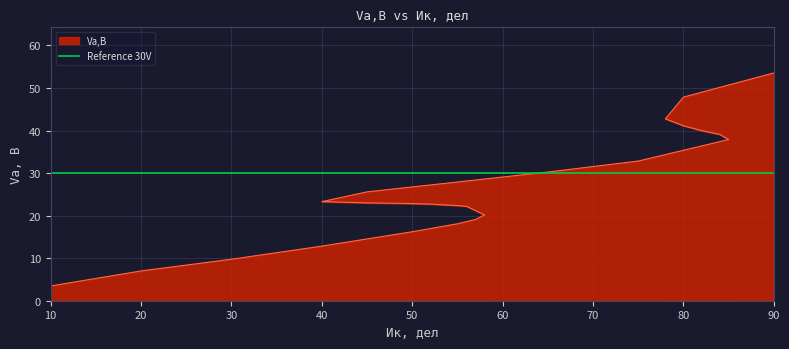

What is the minimum value shown in the chart?

3.5